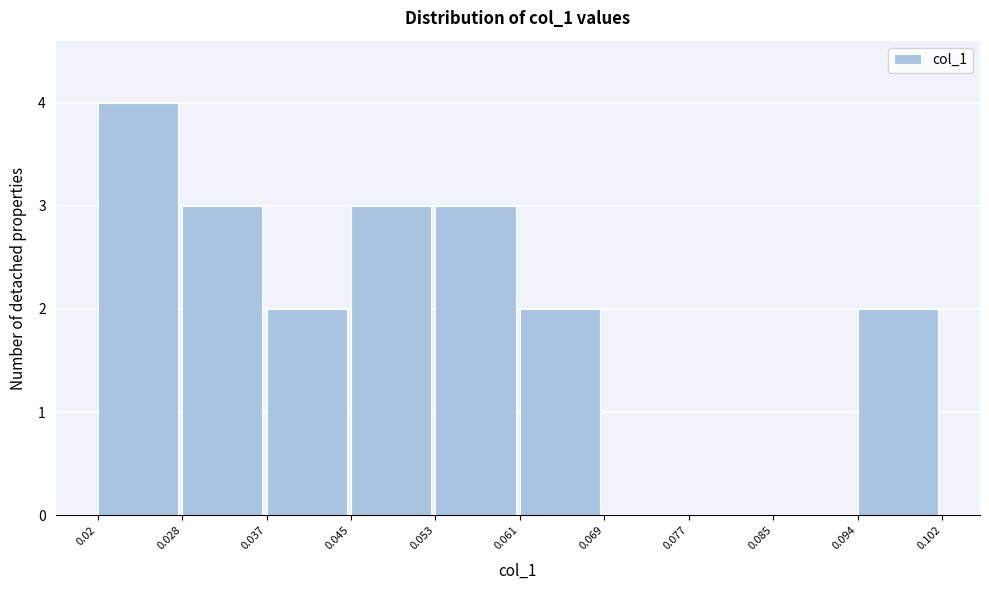

What is the height of the bar covering 0.053 to 0.061 on the x-axis? The values are not printed on the chart, so give them approximately, as read against the axis.

3